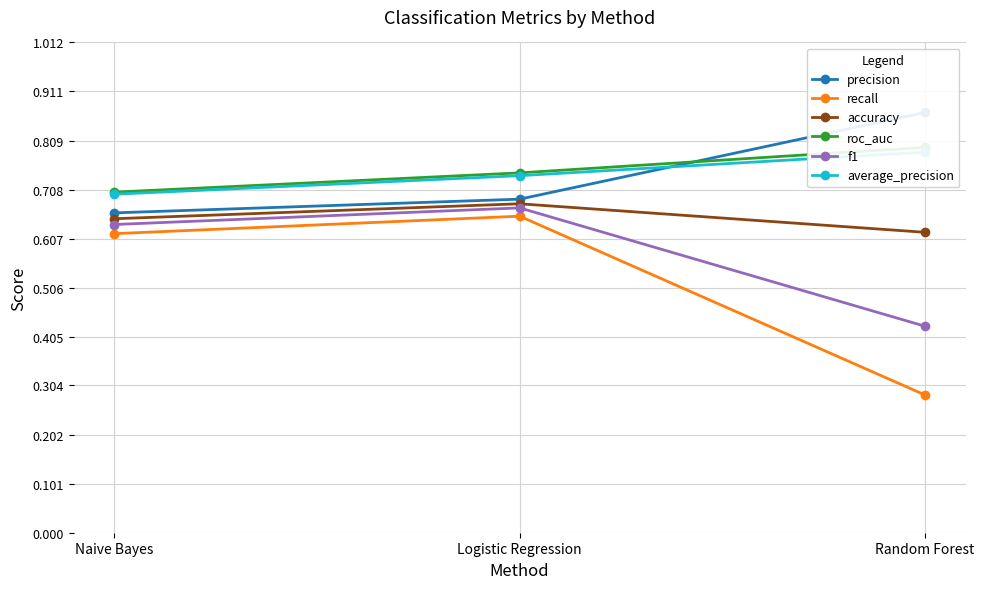

At how many categories does at least one series exceed 0?

3